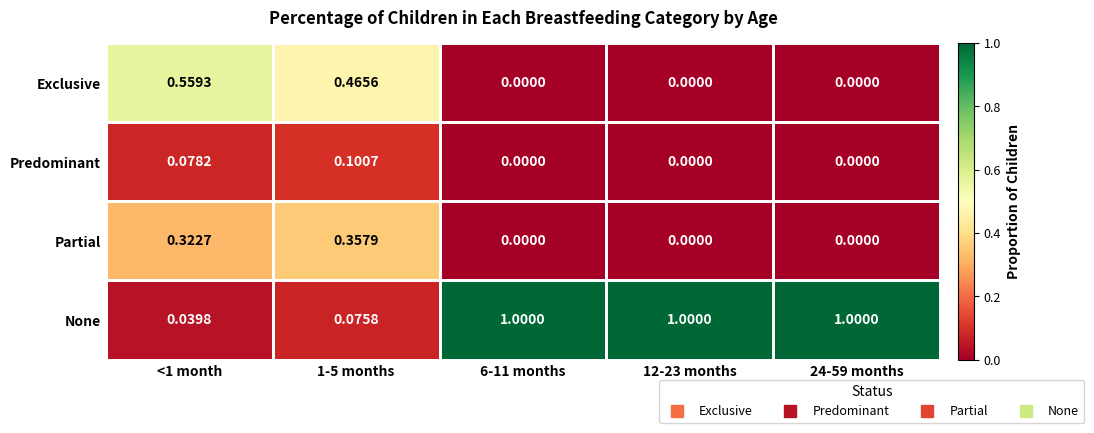

Which series changed the most between 1-5 months and 12-23 months?

None